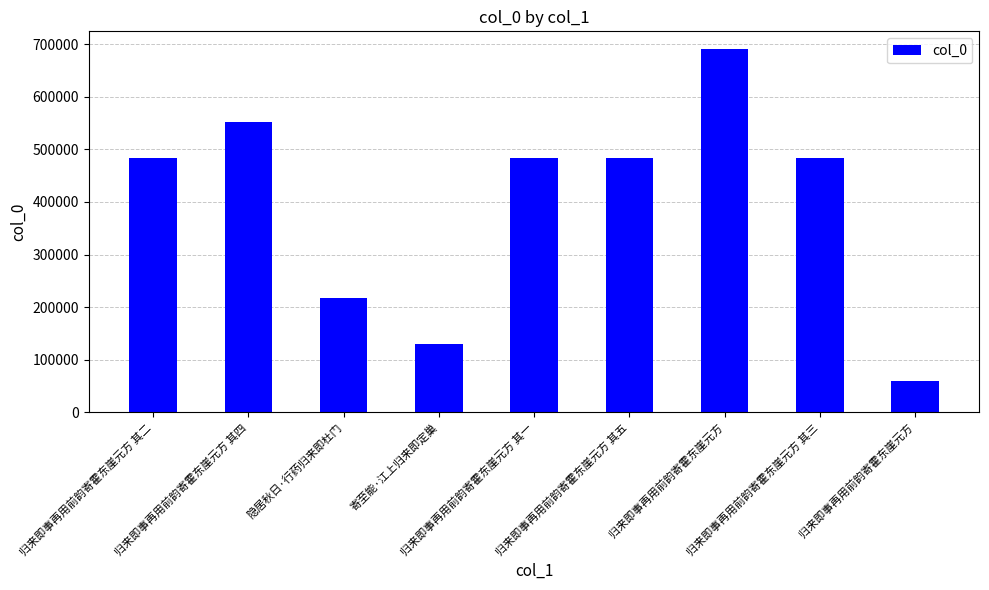

Reading left to right, what are all the values shown in this chart?

484040	552407	217351	129567	484039	484042	689631	484041	60322